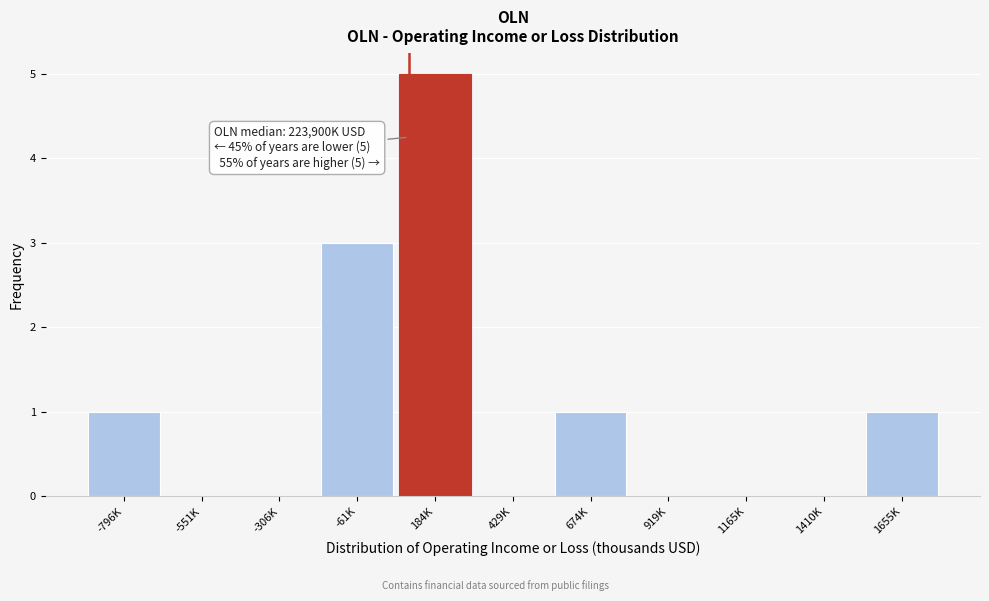

Reading left to right, transcribe all the data shown in this chart.

-796K=1	-551K=0	-306K=0	-61K=3	184K=5	429K=0	674K=1	919K=0	1165K=0	1410K=0	1655K=1